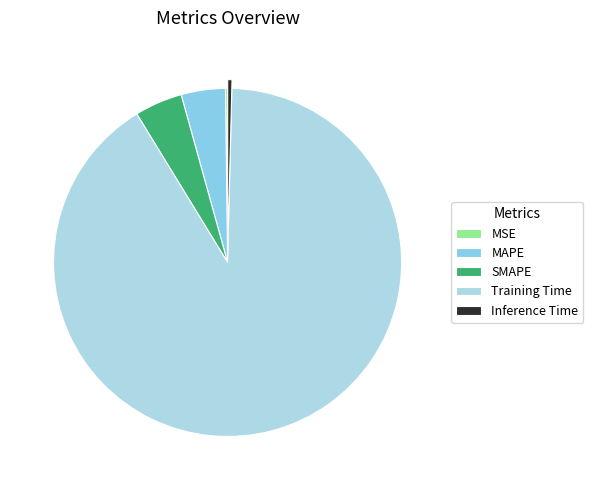

Do MAPE and Training Time together represent more than half of the pie?

Yes